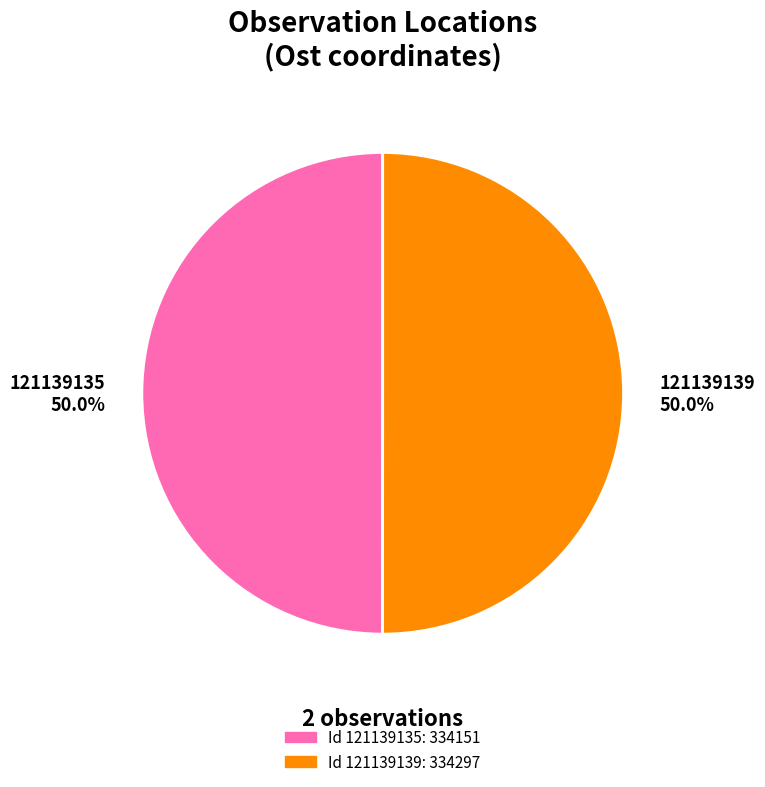

How many segments does this pie chart have?

2